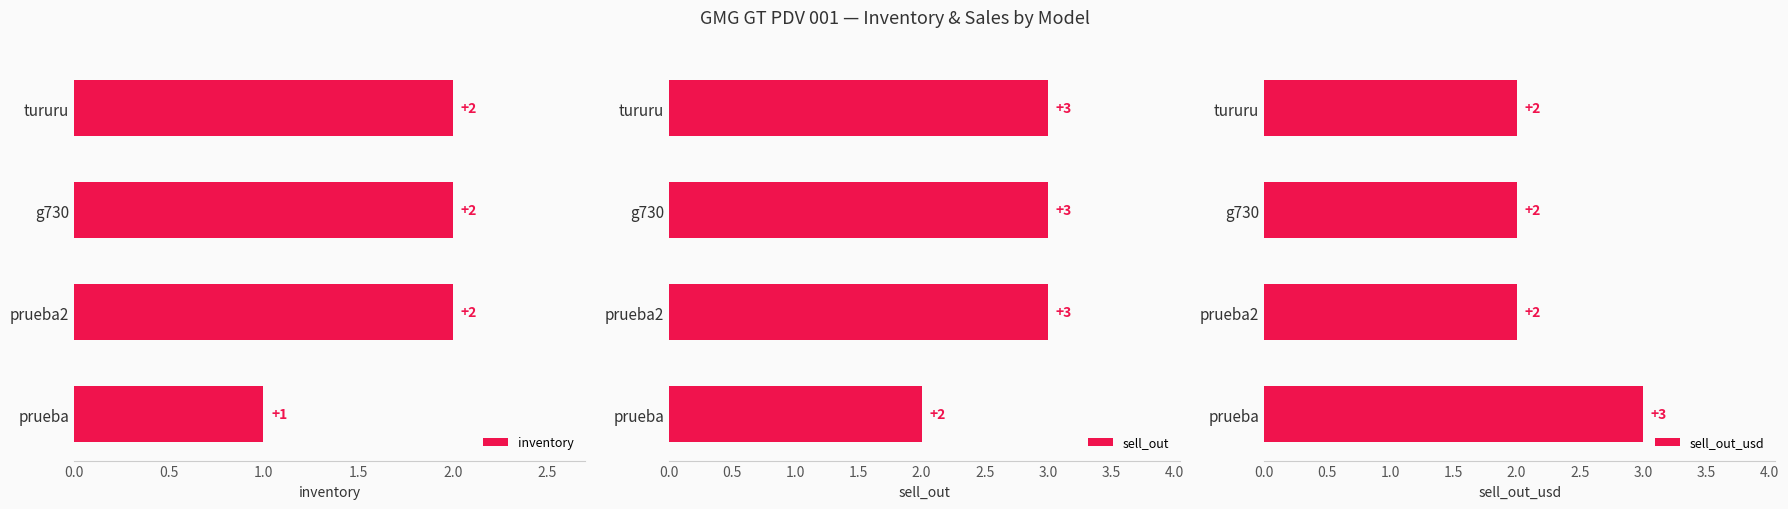

What is the sum of the inventory values at prueba and g730?

3